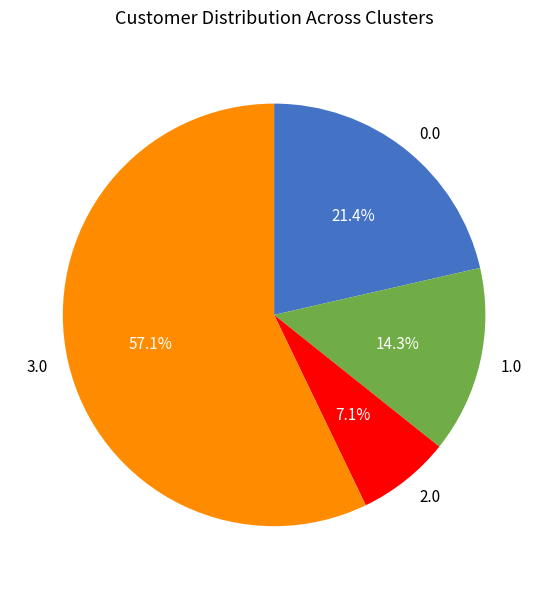

True or false: 0.0 accounts for 16% of the total.

False